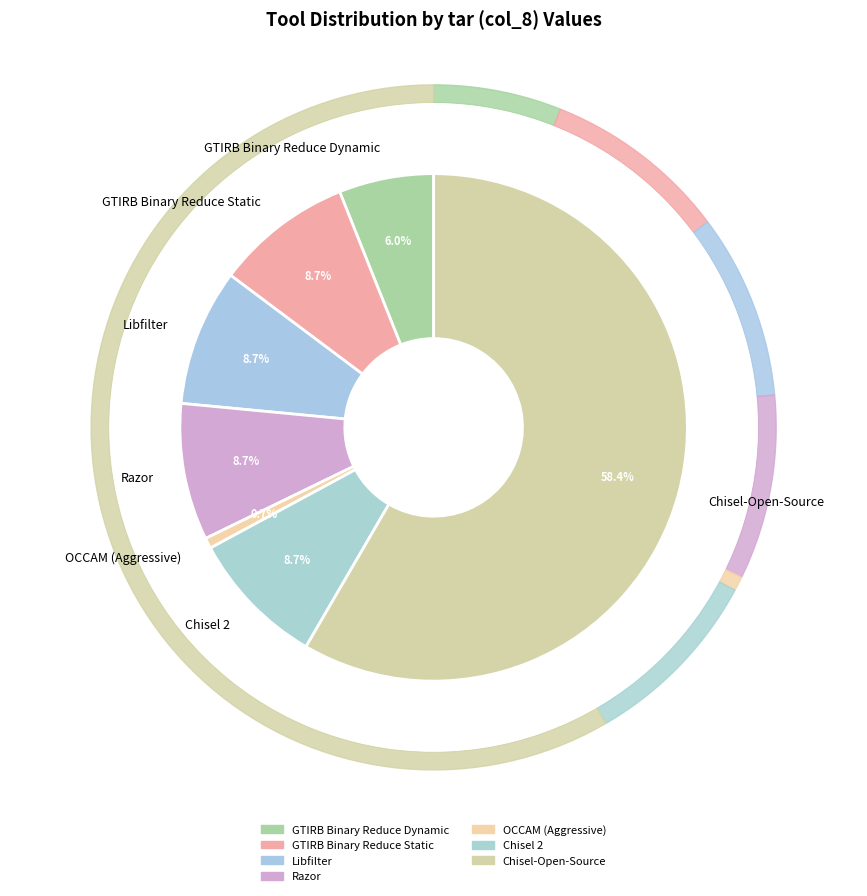

Which category accounts for the majority?

Chisel-Open-Source